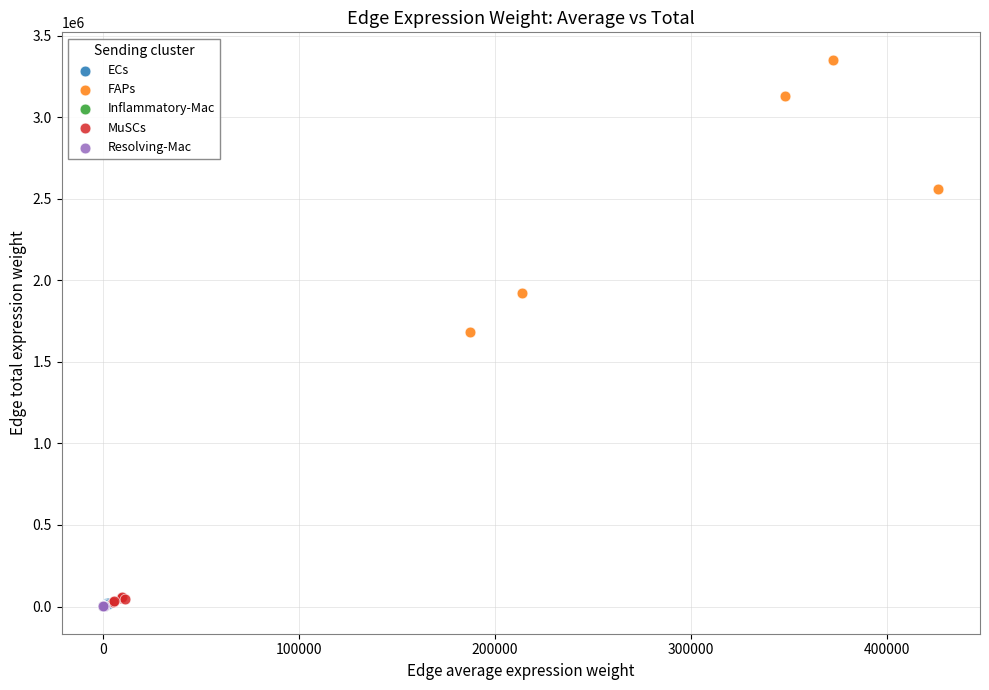

What are all the series names shown in the legend?

ECs, FAPs, Inflammatory-Mac, MuSCs, Resolving-Mac